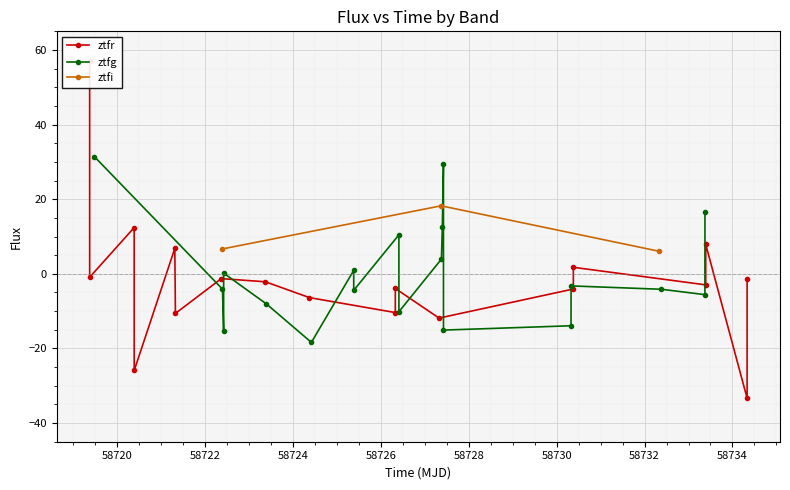

The ztfg series shows 0.9 at 4. True or false?

True